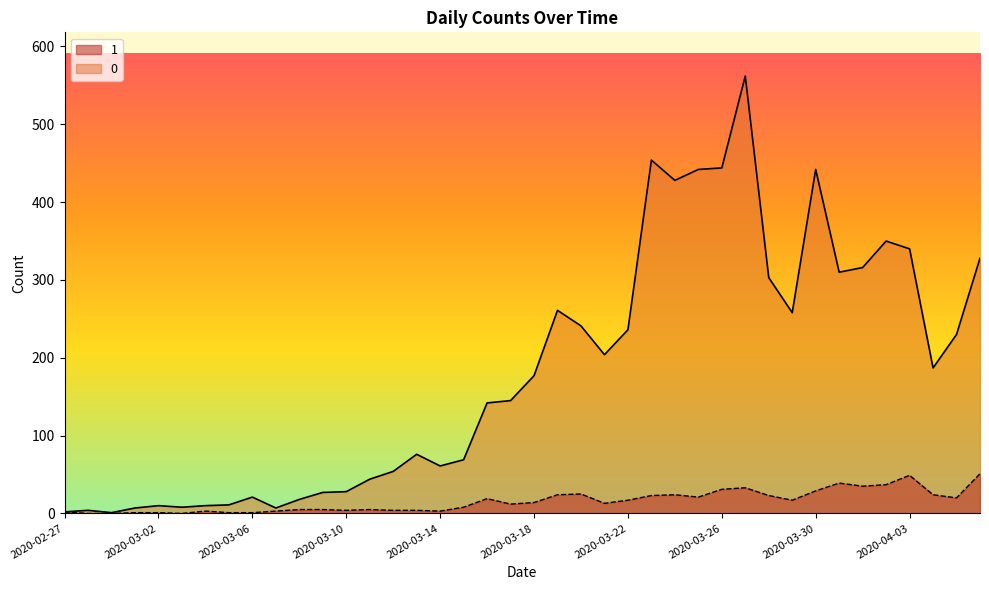

Is the value of 0 at 2020-03-25 greater than the value of 1 at 2020-03-01?

Yes